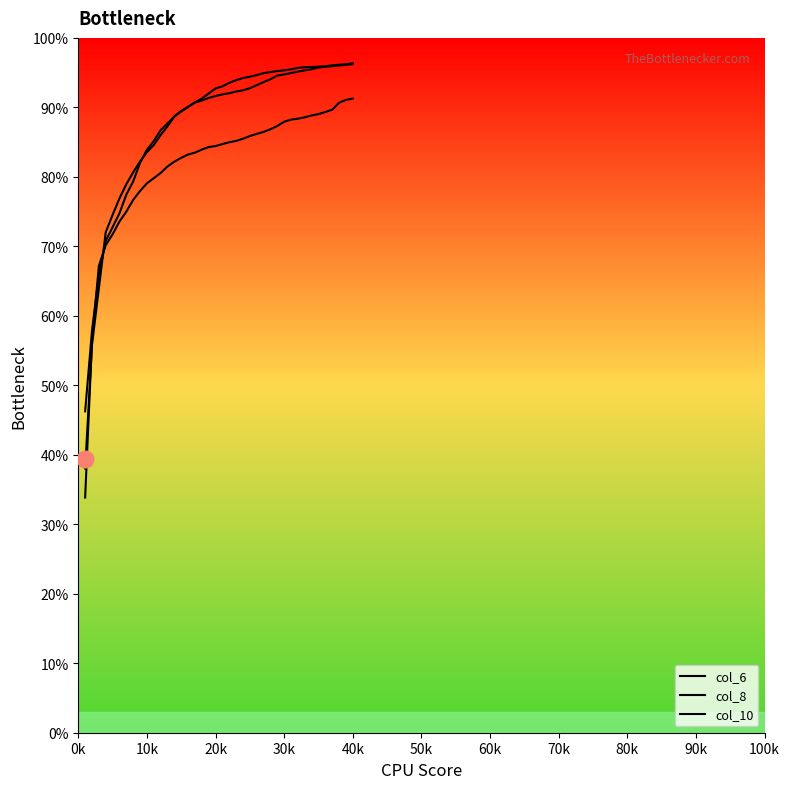

At how many categories does at least one series exceed 0?

40